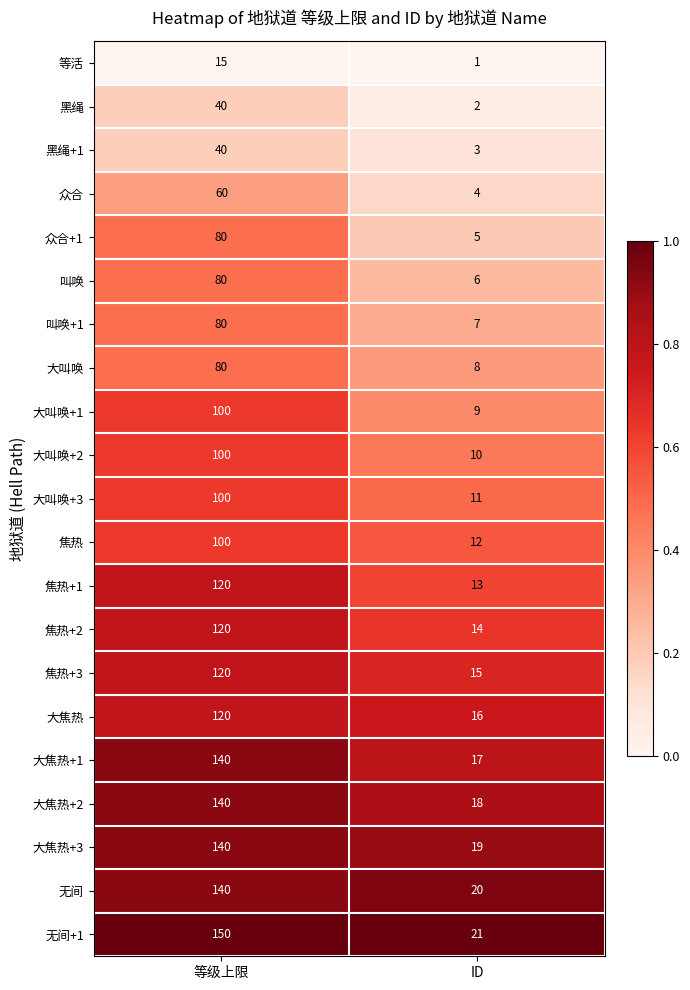

At which category is the sum across all series the highest?

等级上限